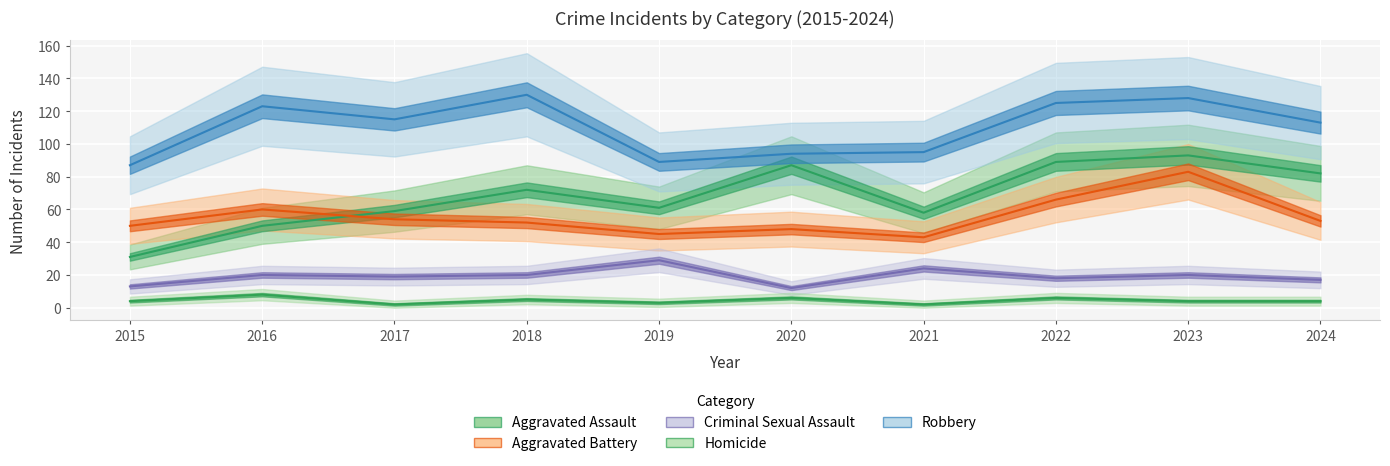

Where does the Robbery series first go above 115?

2016